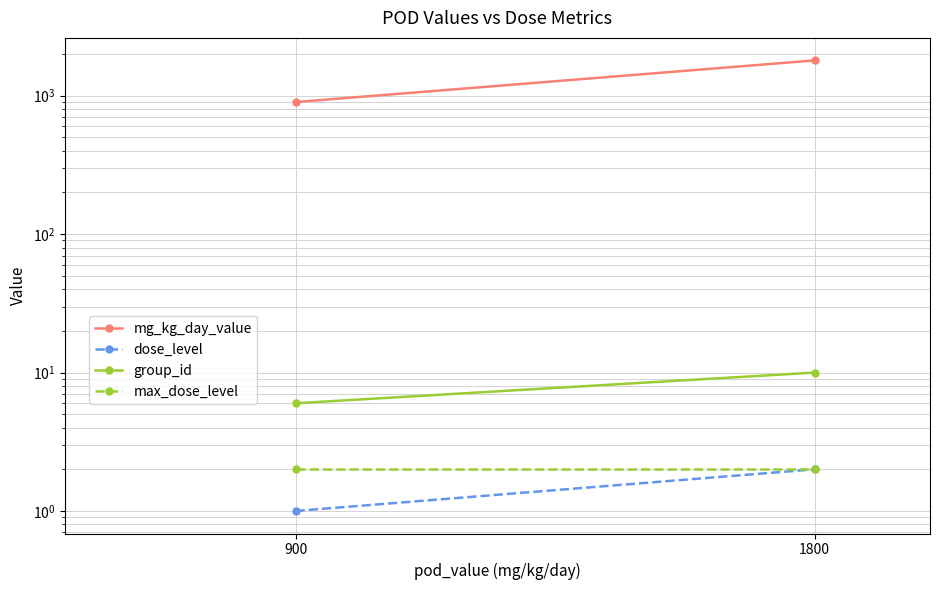

What is the difference between the mg_kg_day_value values at 1800 and 900?

900